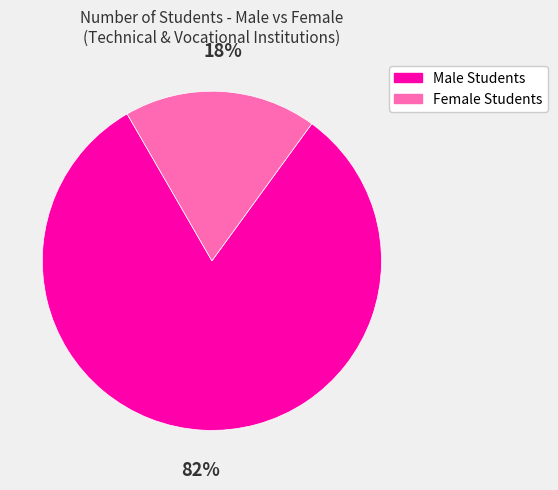

To the nearest percent, what portion does Male Students represent?

82%